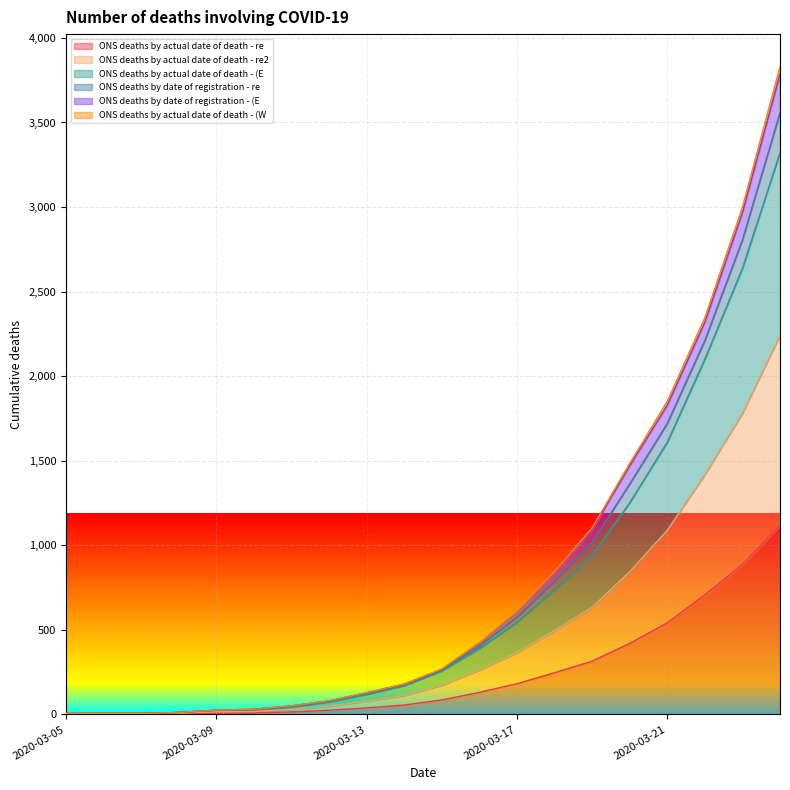

True or false: ONS deaths by actual date of death - re2 and ONS deaths by actual date of death - (E cross at least once.

False